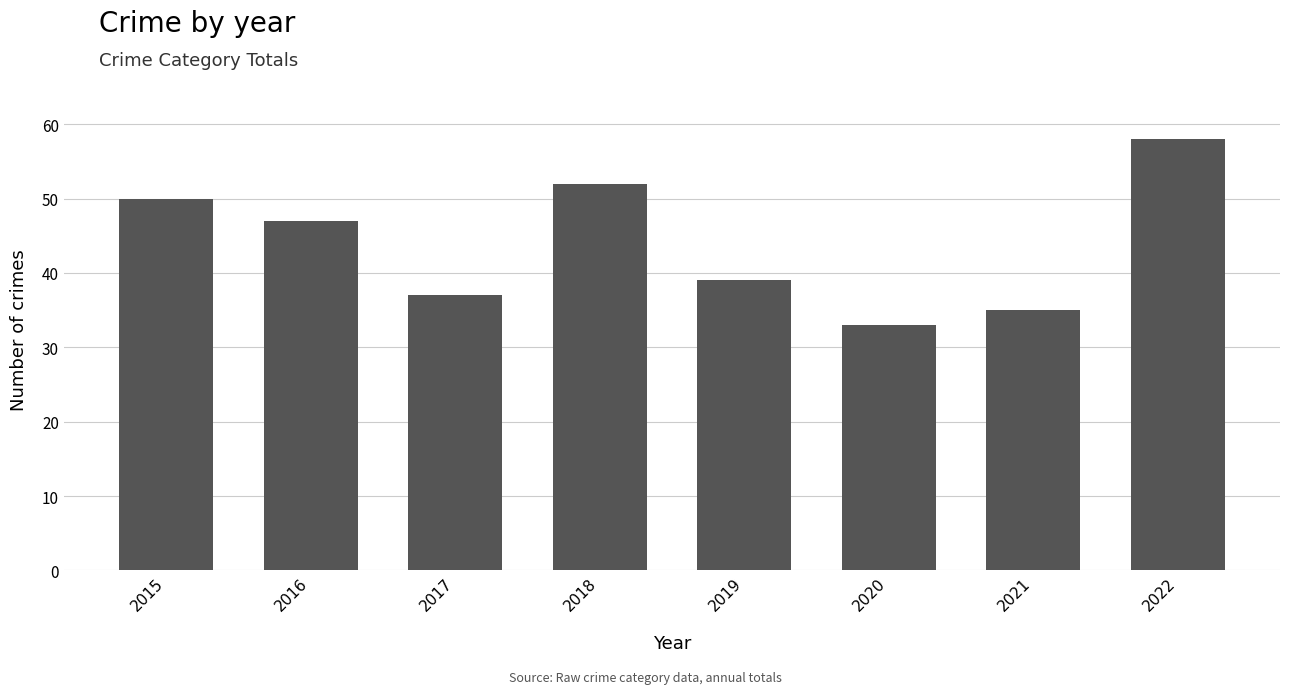

Rank the categories by value from lowest to highest.

2020, 2021, 2017, 2019, 2016, 2015, 2018, 2022